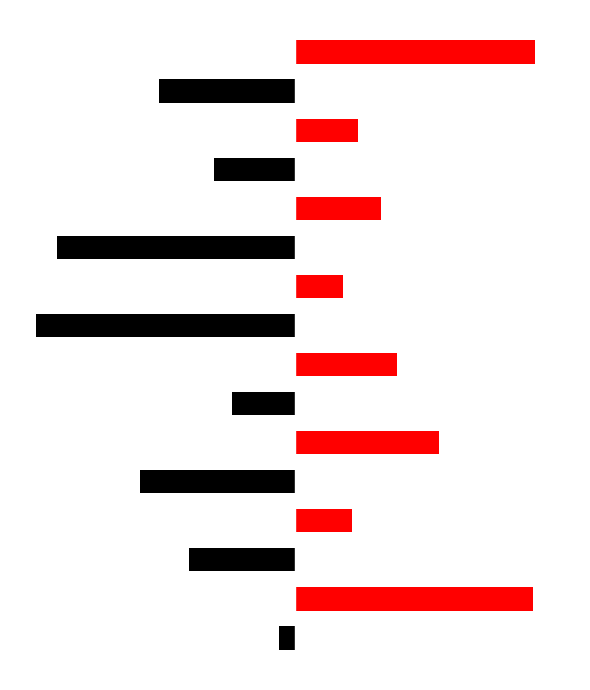

True or false: col_0_black has a value of 0 at 13.

True